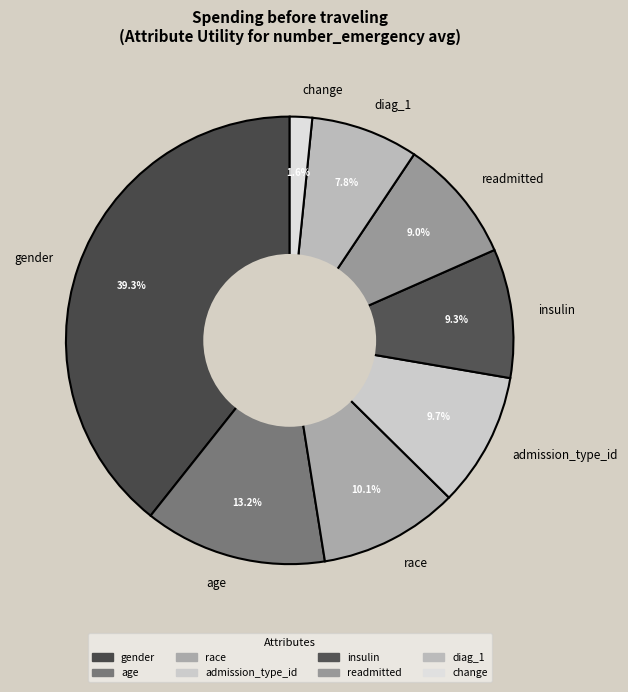

How many segments does this pie chart have?

8